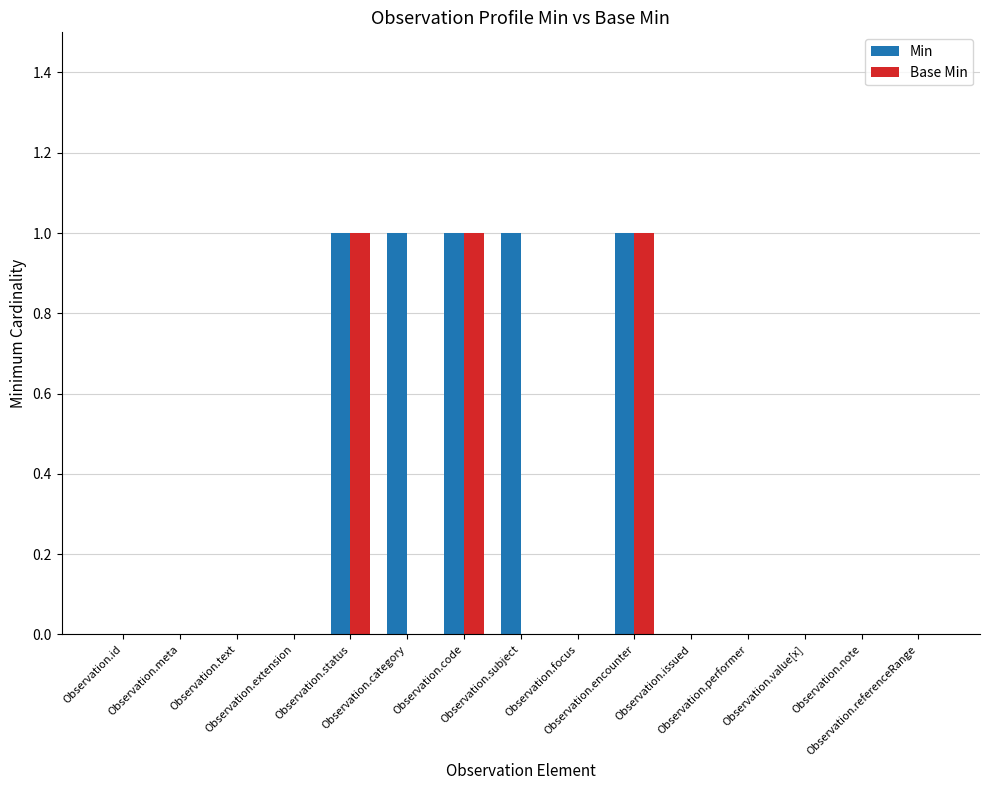

Are the bars grouped side by side (vs. stacked)?

Yes